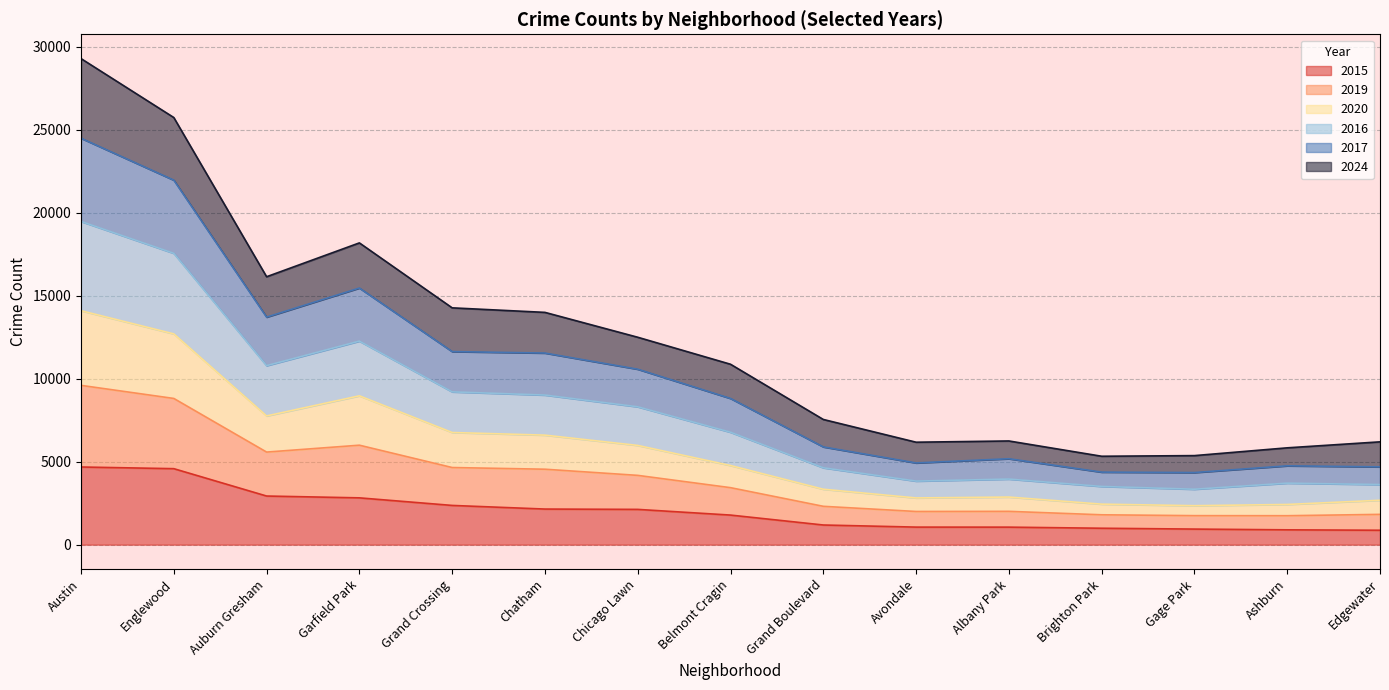

What is the total value across all series at Garfield Park?

18188